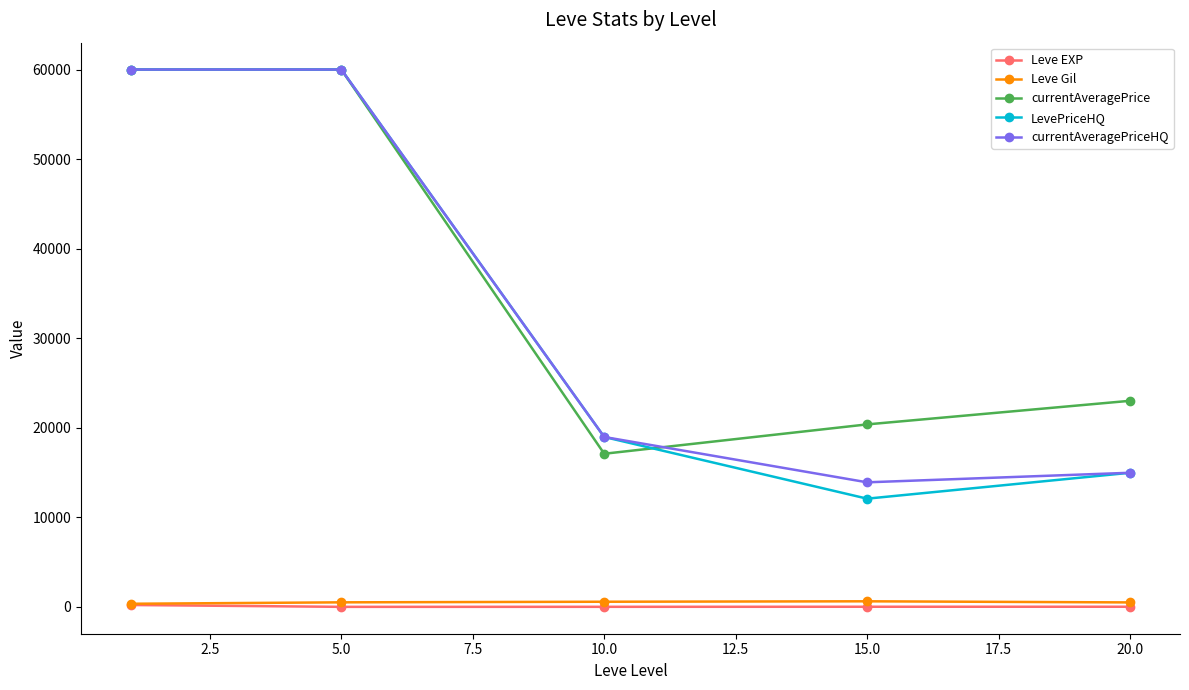

What is the highest value of the Leve EXP series?

210.7